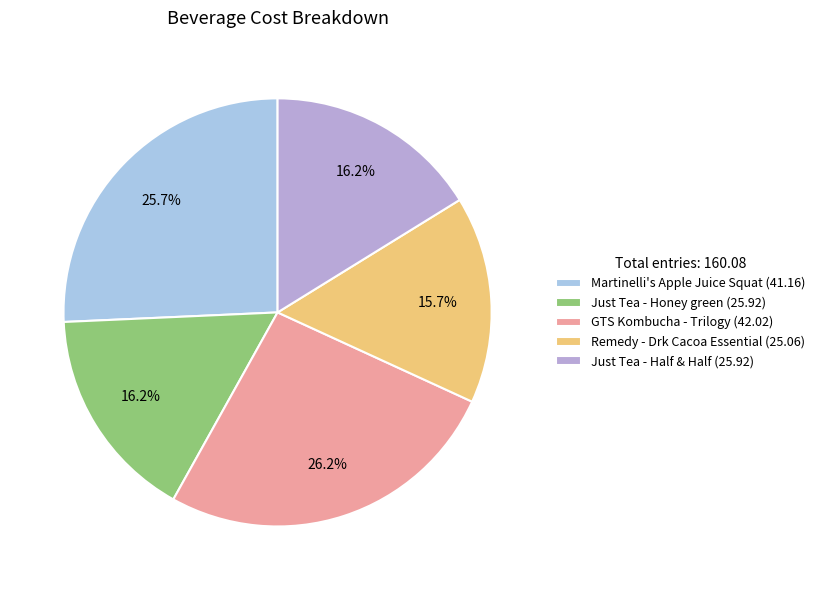

Does Remedy - Drk Cacoa Essential represent more than half of the total?

No